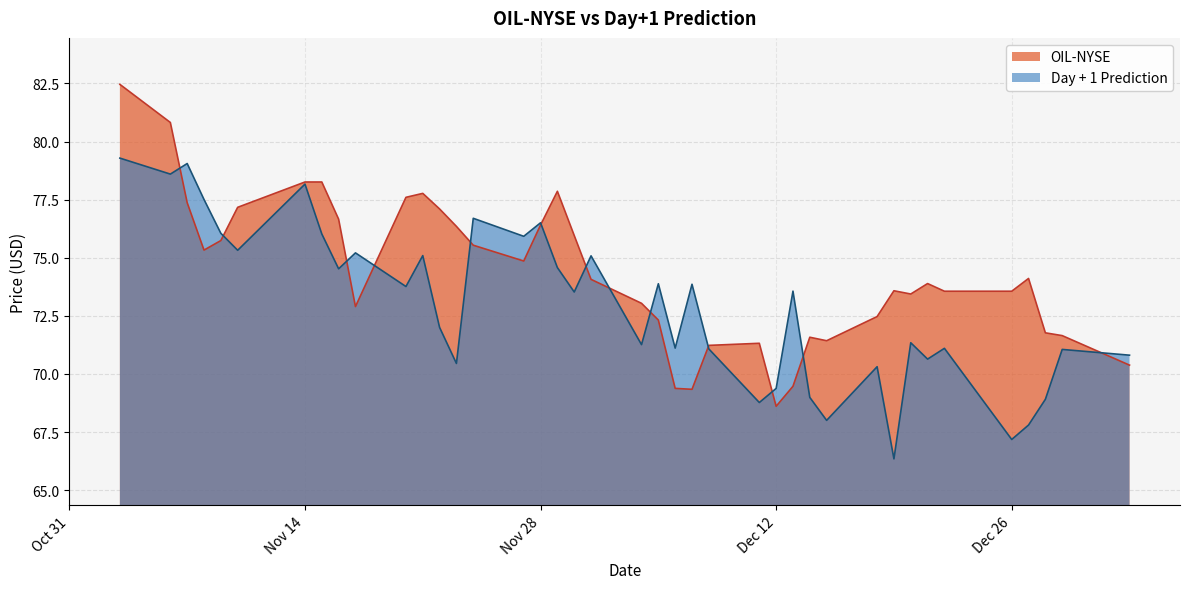

What is the label of the 3rd point from the right?

2023-12-28